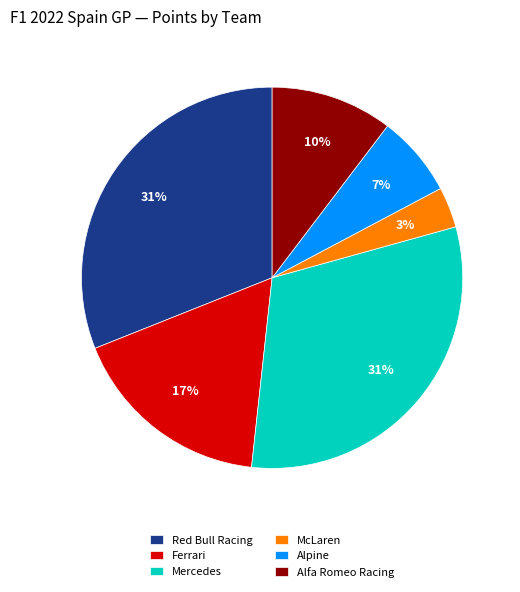

To the nearest percent, what percentage of the pie is Alpine?

7%